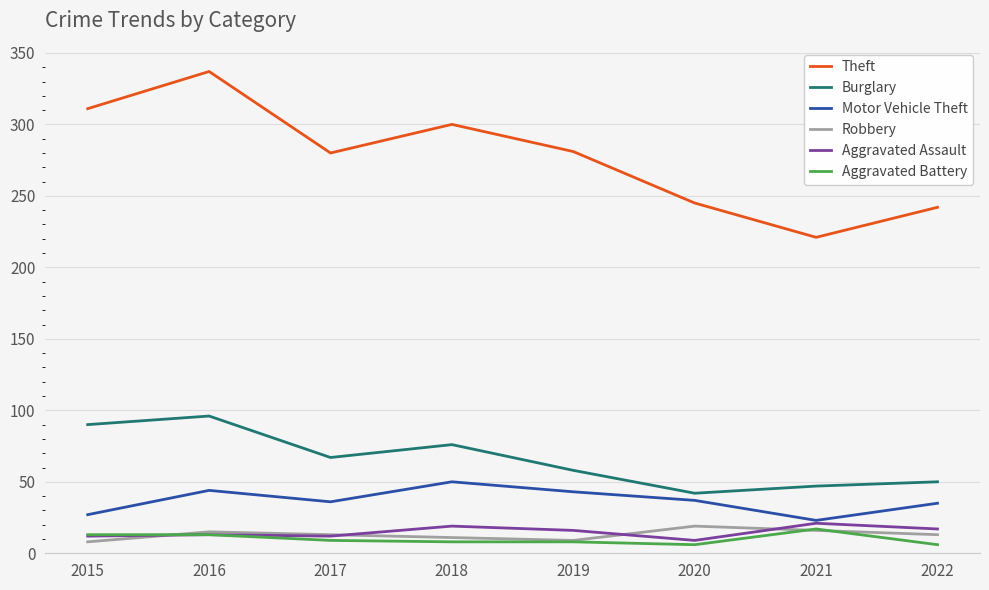

What is the spread (max minus min) of values at 2018?

292